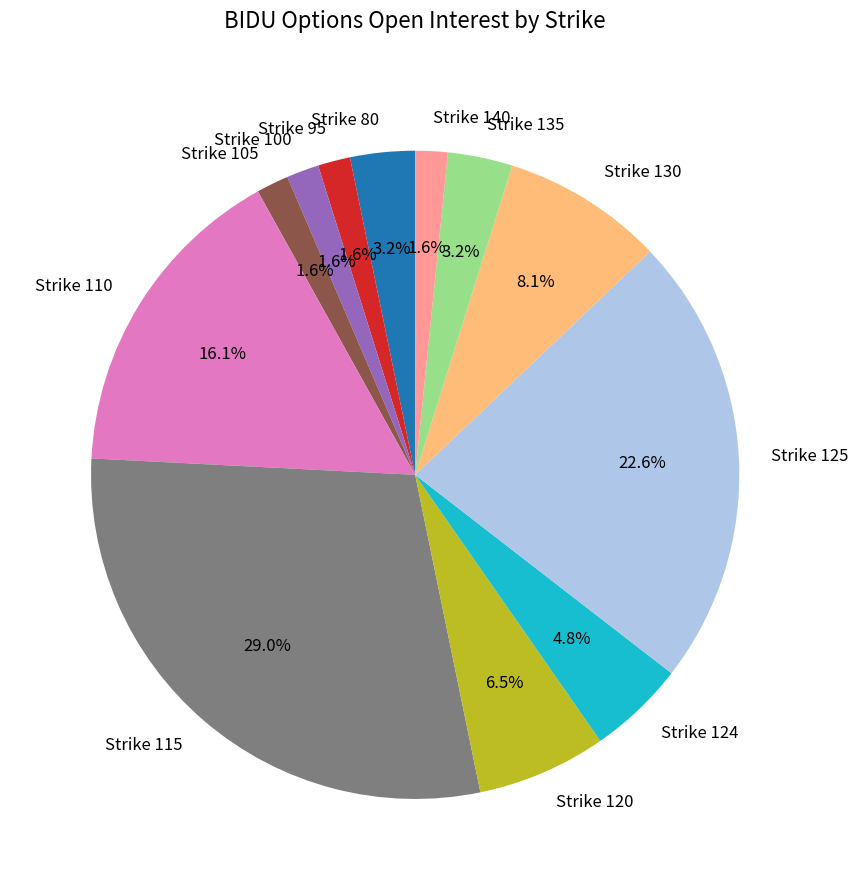

Which slice is the largest?

Strike 115